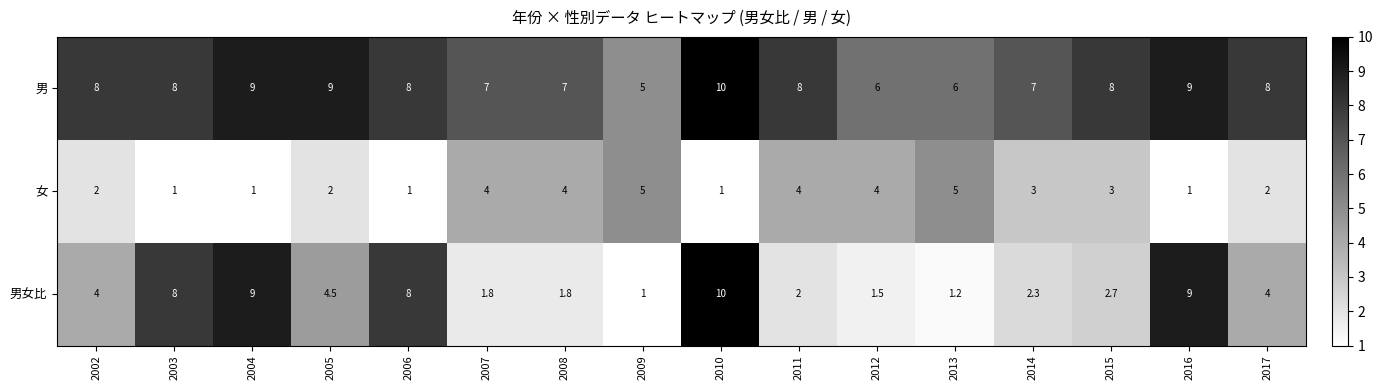

What is the difference between the 女 values at 2014 and 2011?

1.0